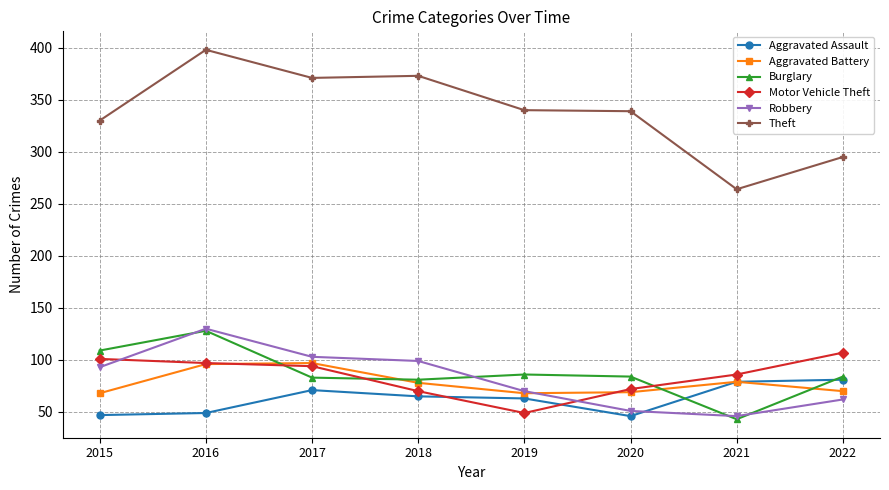

What is the sum of all Robbery values?

654